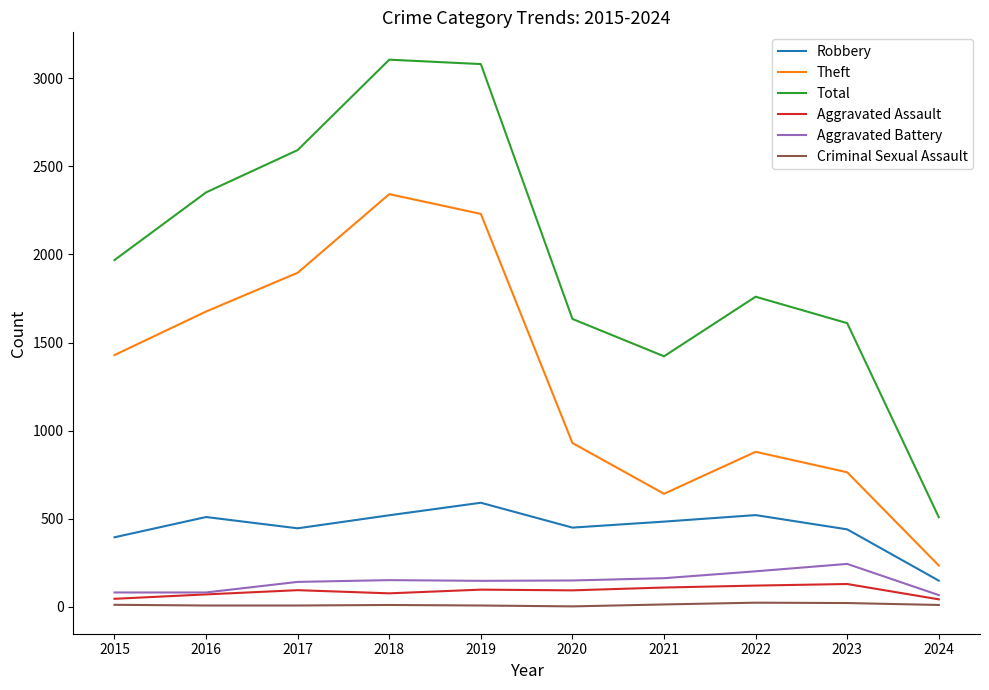

True or false: Robbery and Total intersect in this chart.

False